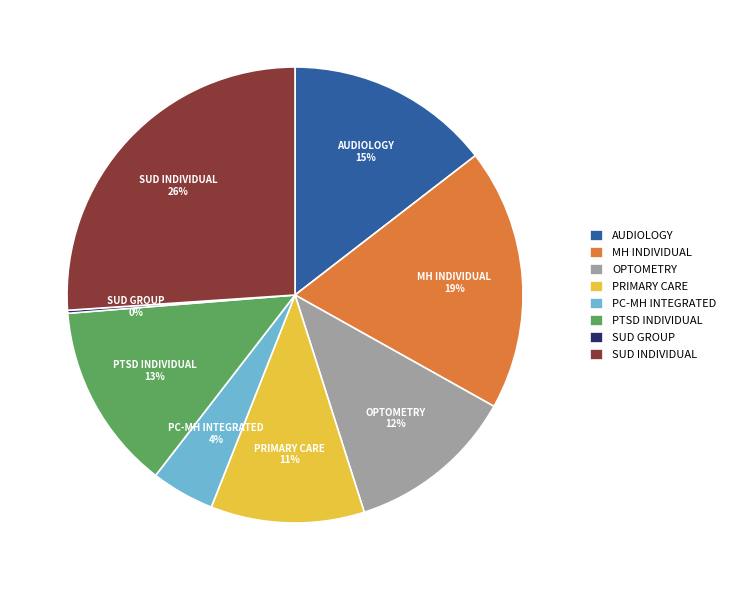

To the nearest percent, what is the average slice percentage?

12%